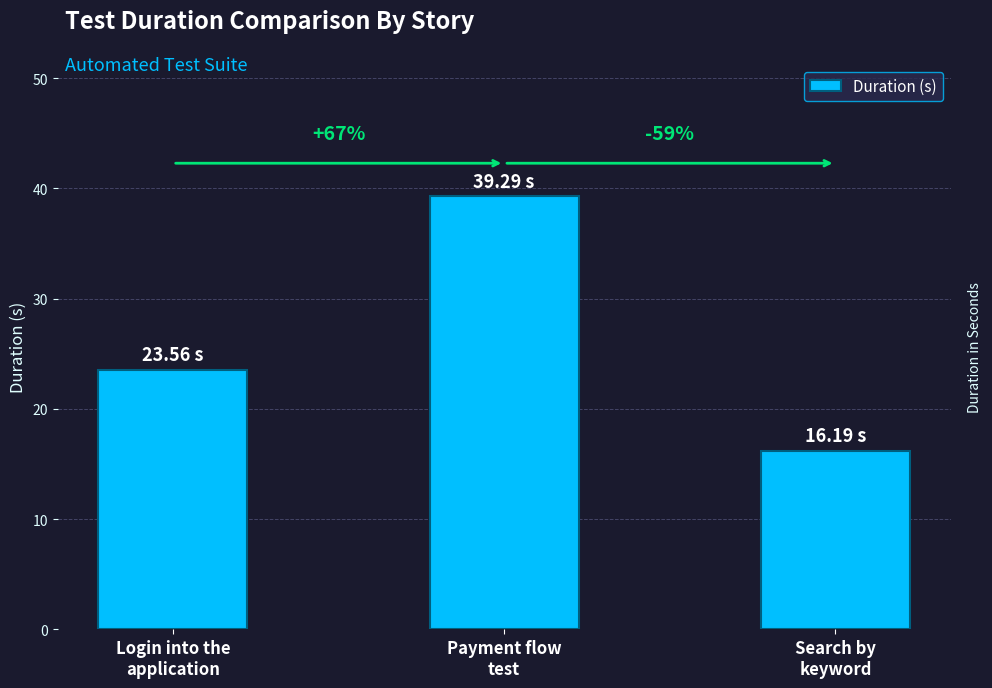

Reading left to right, extract all data points from this chart.

Login into the
application=23.6	Payment flow
test=39.3	Search by
keyword=16.2